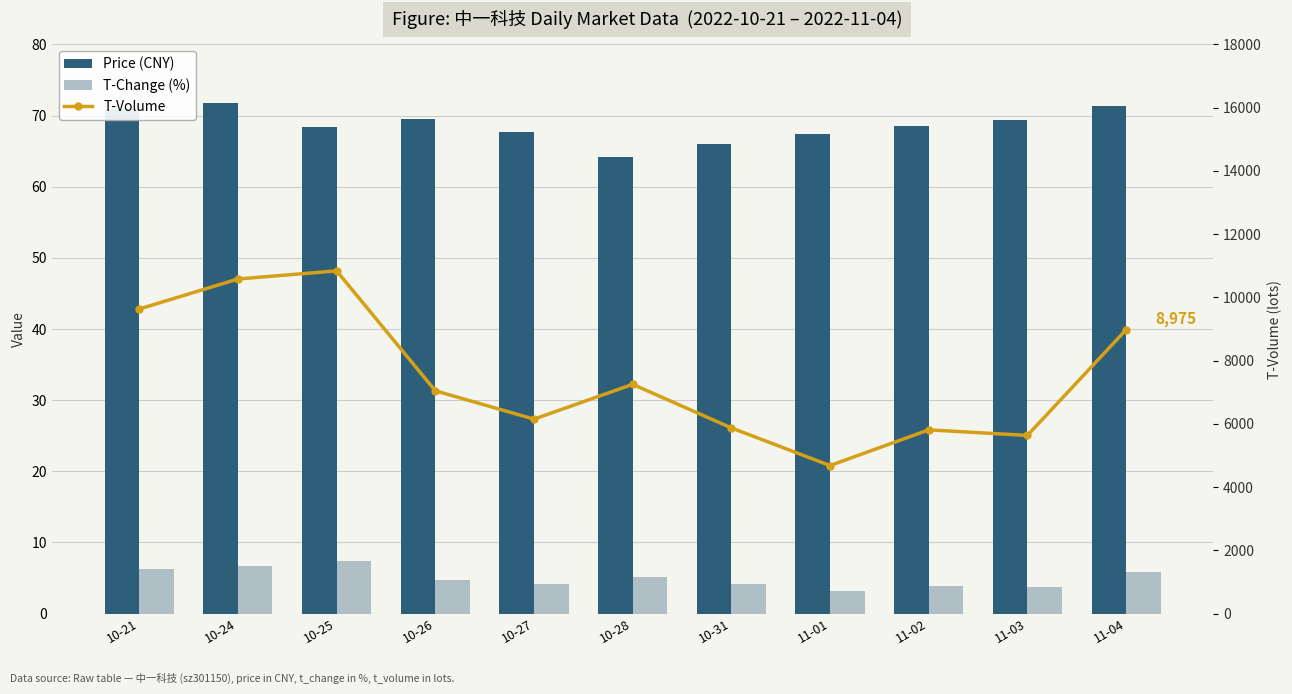

What position from the right is 11-01?

4